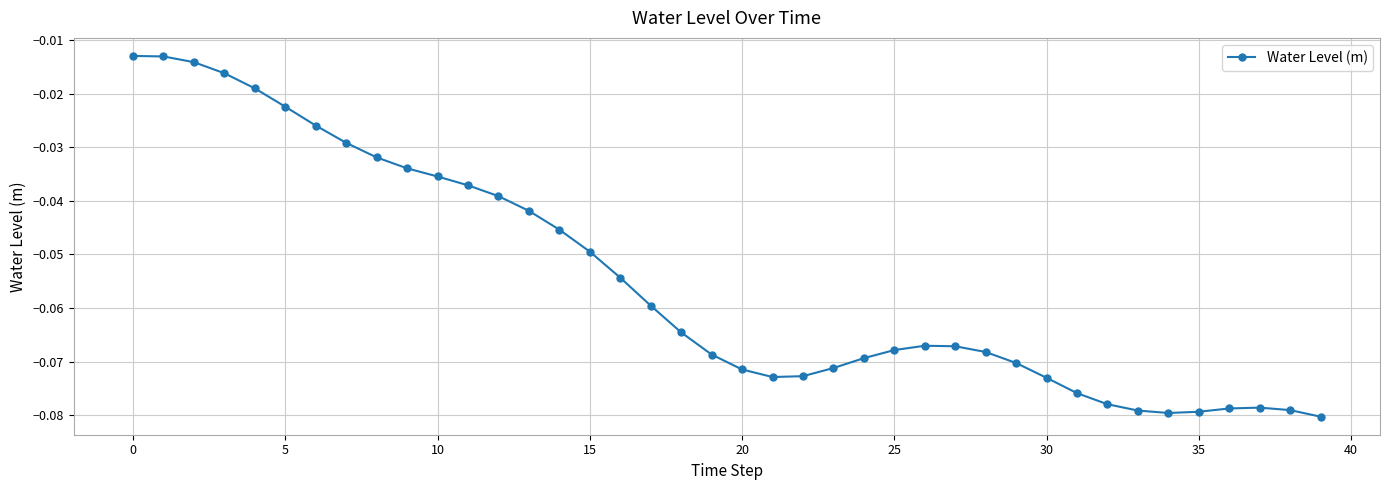

True or false: there are more than 0 points higher than both neighbors.

True